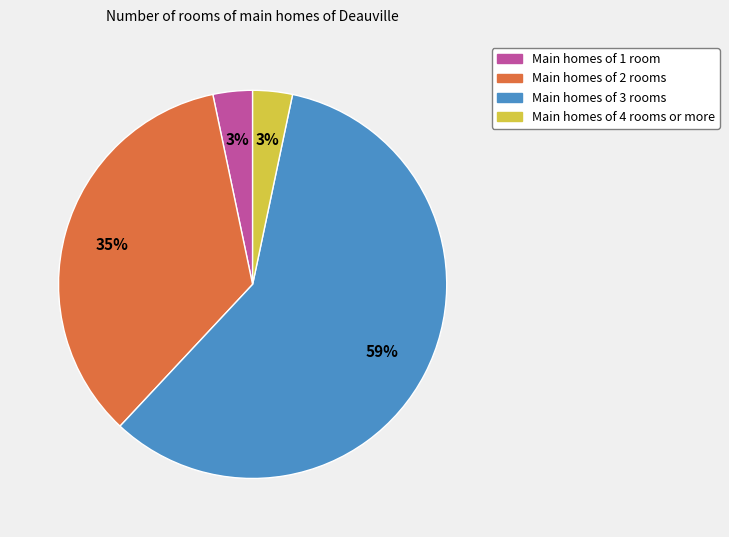

What percentage is the Main homes of 3 rooms slice, to the nearest percent?

59%